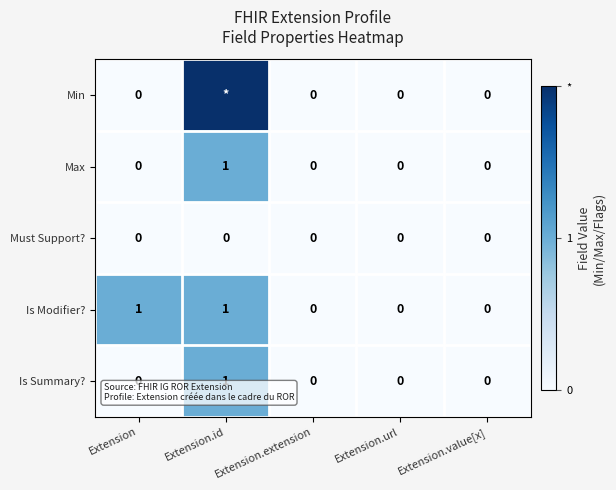

Is the value of Is Modifier? at Extension greater than the value of Is Summary? at Extension.extension?

Yes